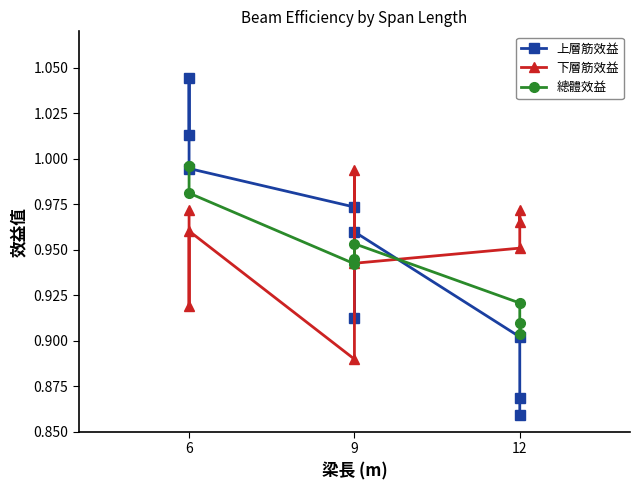

What is the maximum value for 下層筋效益?

1.0